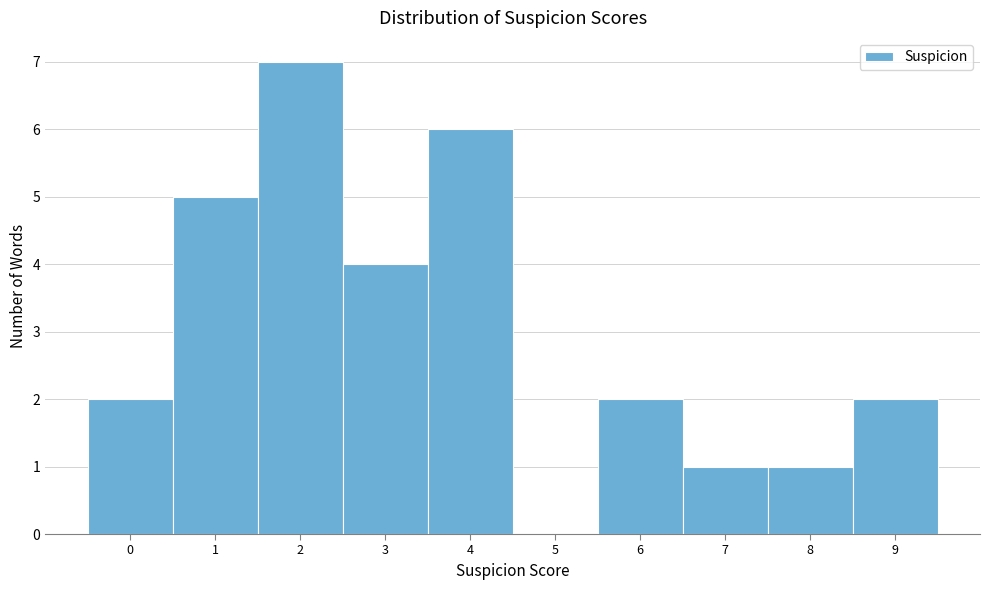

Reading left to right, list every bar in this chart as the range it spans on the x-axis followed by its height. The values are not printed on the chart, so give them approximately, as read against the axis.

-0.5 to 0.5: 2
0.5 to 1.5: 5
1.5 to 2.5: 7
2.5 to 3.5: 4
3.5 to 4.5: 6
4.5 to 5.5: 0
5.5 to 6.5: 2
6.5 to 7.5: 1
7.5 to 8.5: 1
8.5 to 9.5: 2